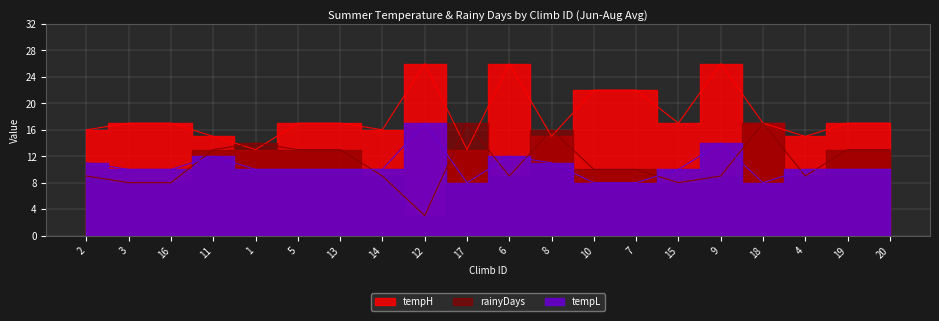

What is the highest value of the tempH series?

26